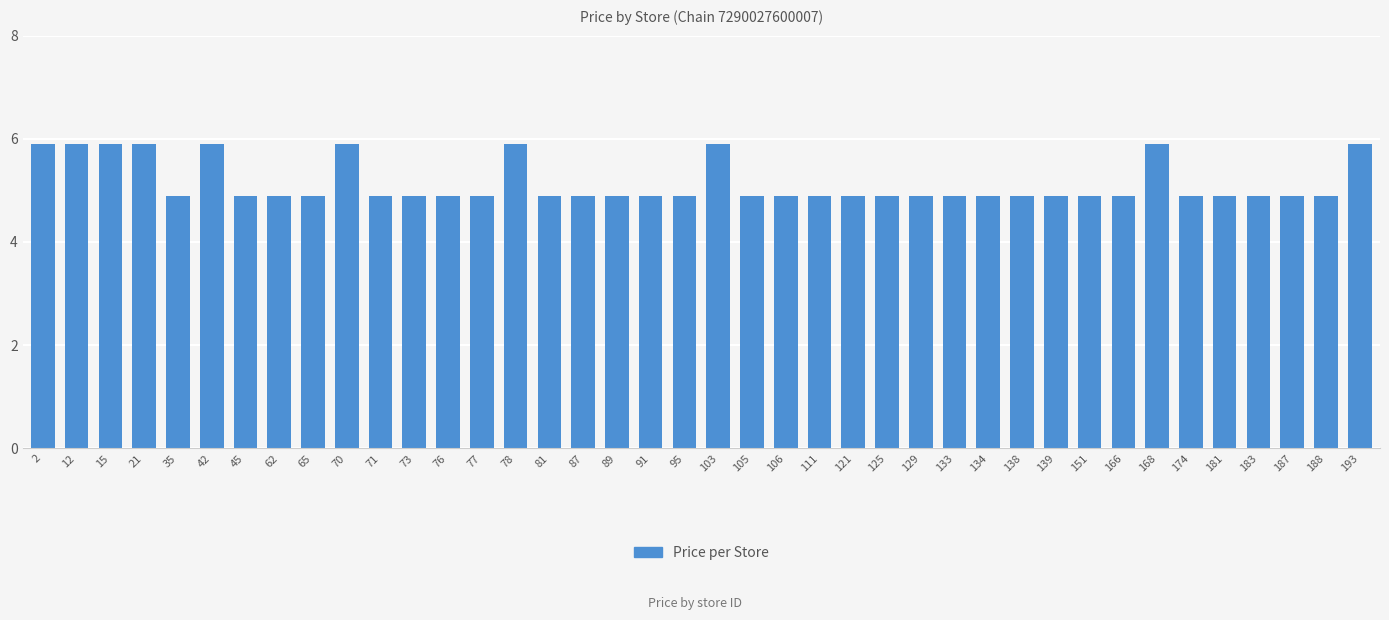

What is the smallest value displayed?

4.9